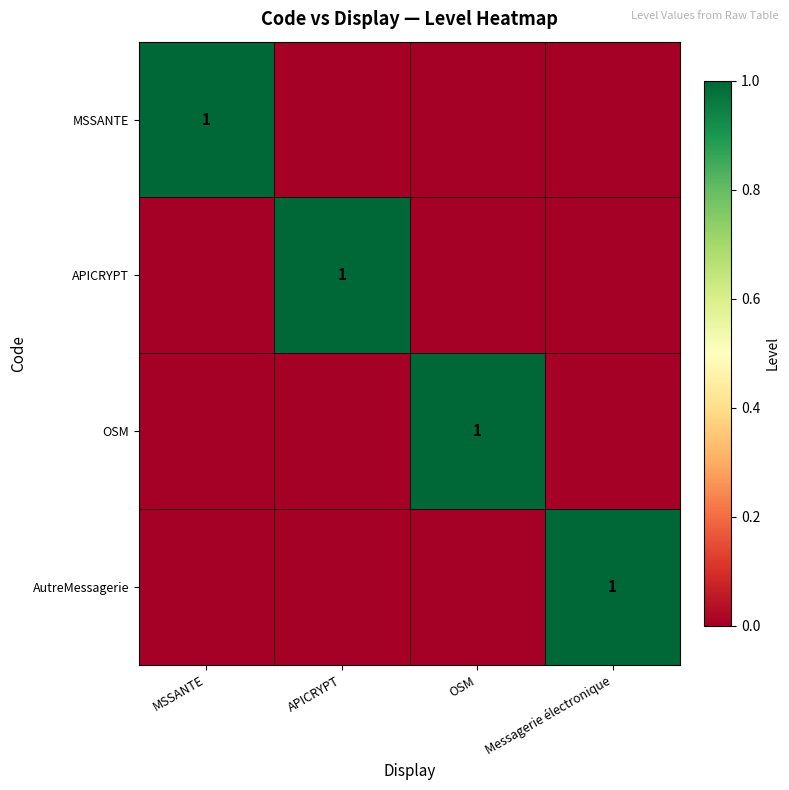

True or false: APICRYPT has a value of 0 at APICRYPT.

False